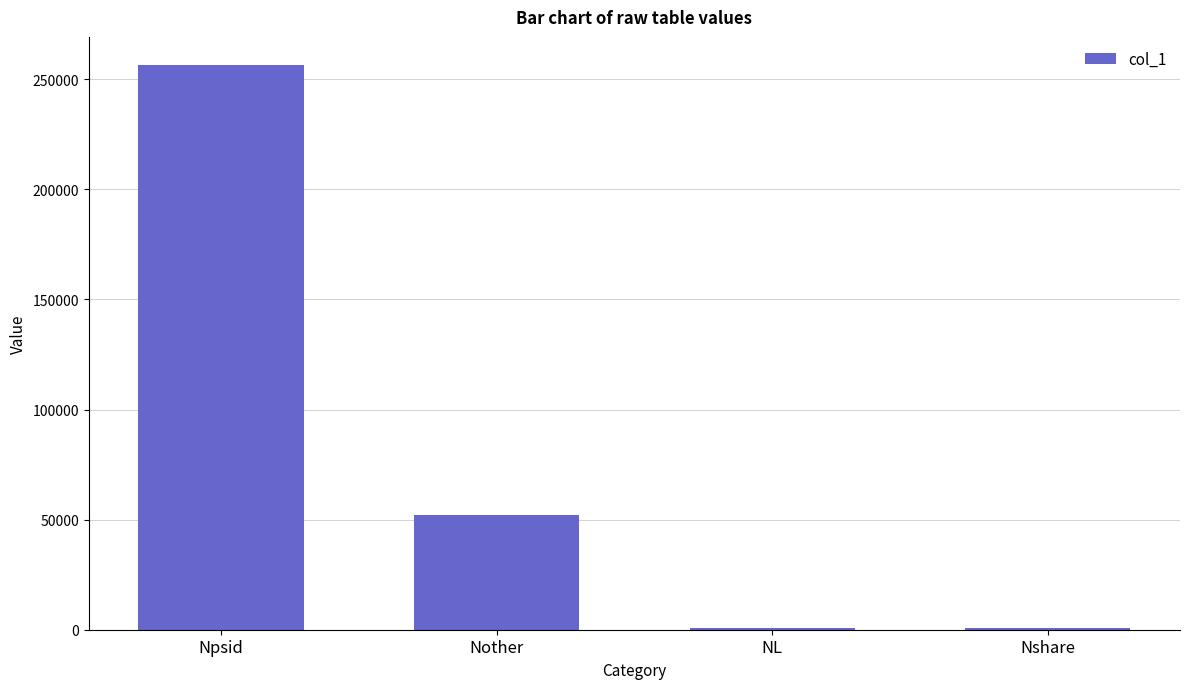

At which category does the chart reach its peak across all series?

Npsid